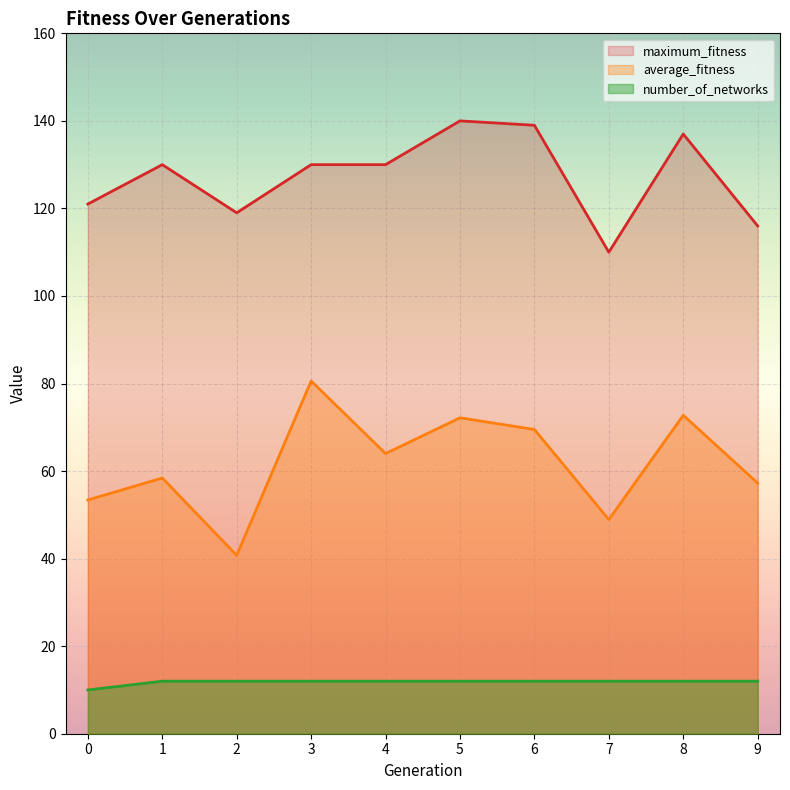

True or false: maximum_fitness has more than 0 points higher than both neighbors.

True